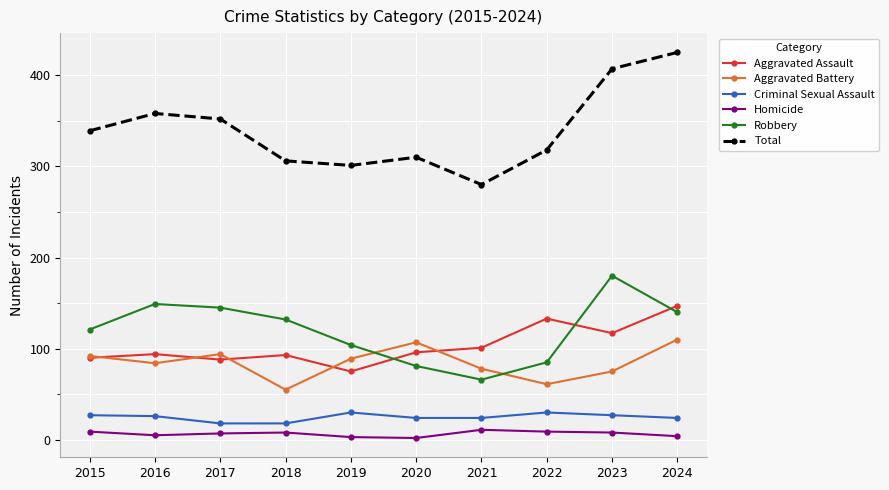

Count the number of data series in this chart.

6